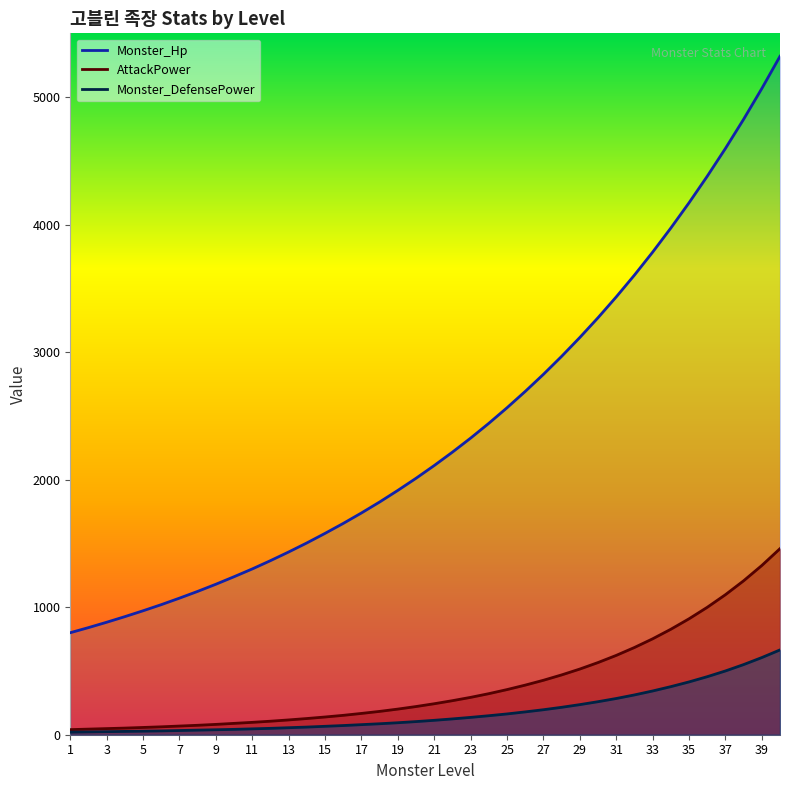

What is the lowest value of the AttackPower series?

40